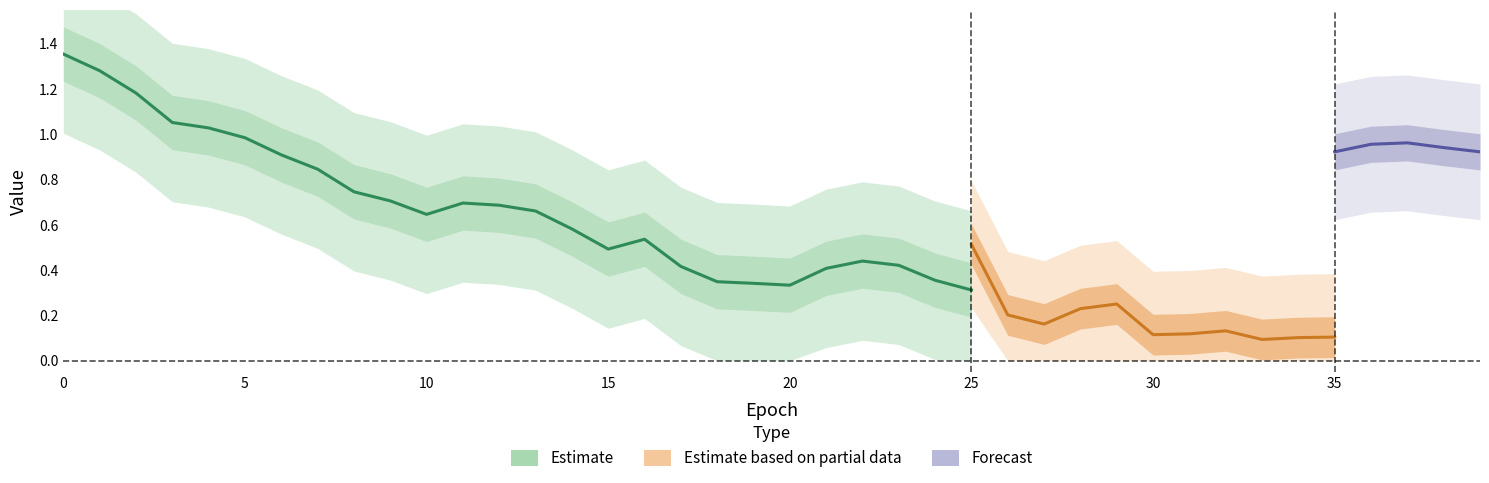

The val_acc series shows 0.4 at 28. True or false?

False